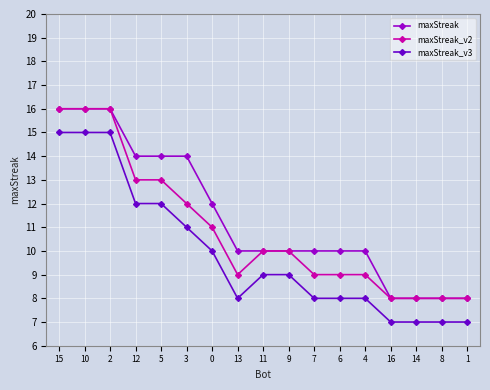

Which series has the largest total across all categories?

maxStreak